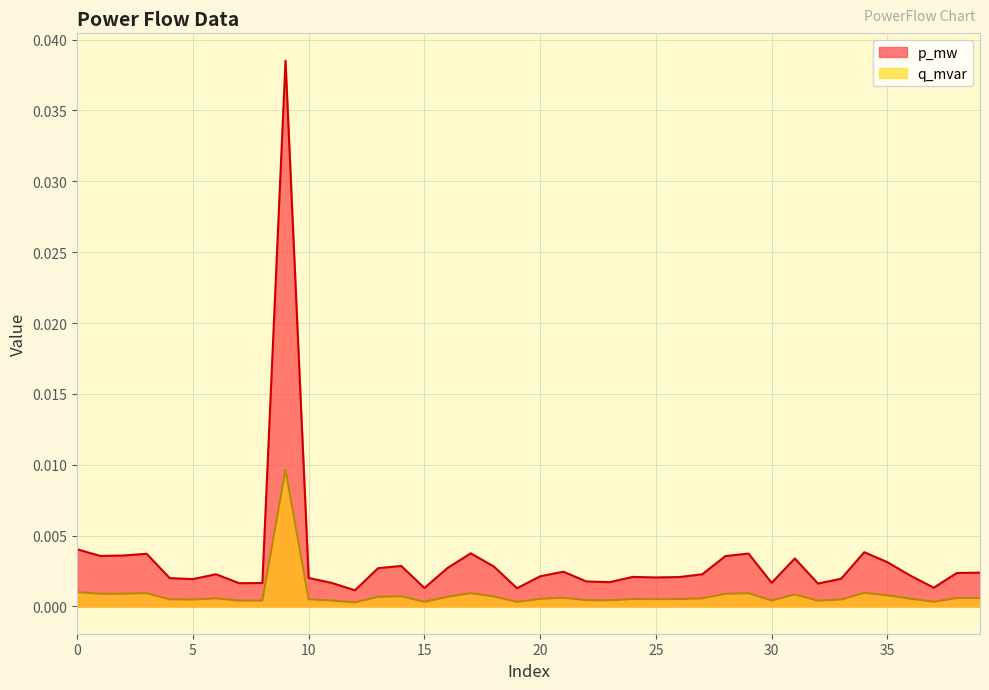

At how many categories does at least one series exceed 0?

40